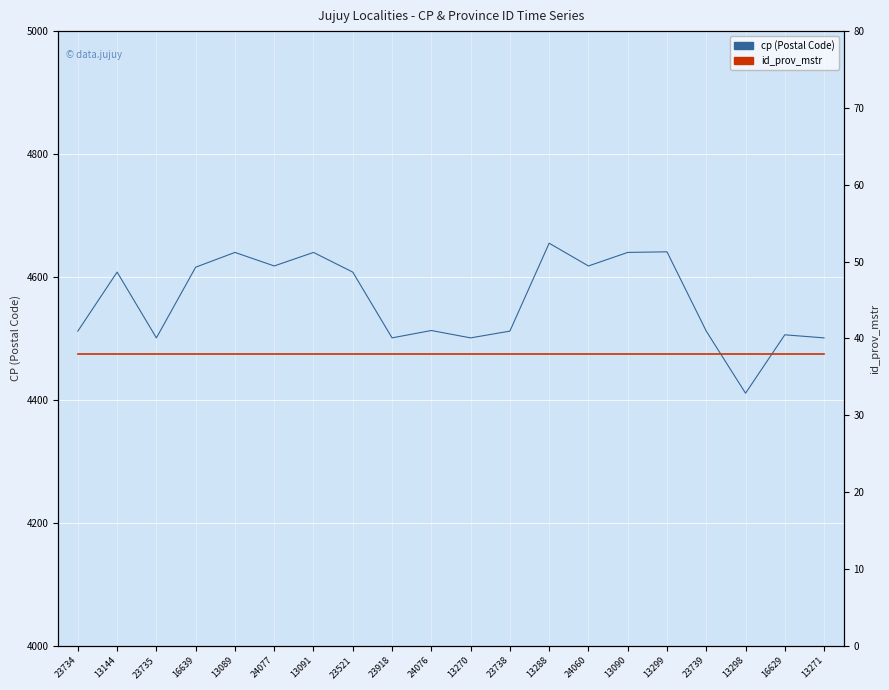

Reading right to left, transcribe all the data shown in this chart.

cp (Postal Code): 13271=4501	16629=4506	13298=4411	23739=4512	13299=4641	13090=4640	24060=4618	13288=4655	23738=4512	13270=4501	24076=4513	23918=4501	23521=4608	13091=4640	24077=4618	13089=4640	16639=4616	23735=4501	13144=4608	23734=4512
id_prov_mstr: 13271=38	16629=38	13298=38	23739=38	13299=38	13090=38	24060=38	13288=38	23738=38	13270=38	24076=38	23918=38	23521=38	13091=38	24077=38	13089=38	16639=38	23735=38	13144=38	23734=38